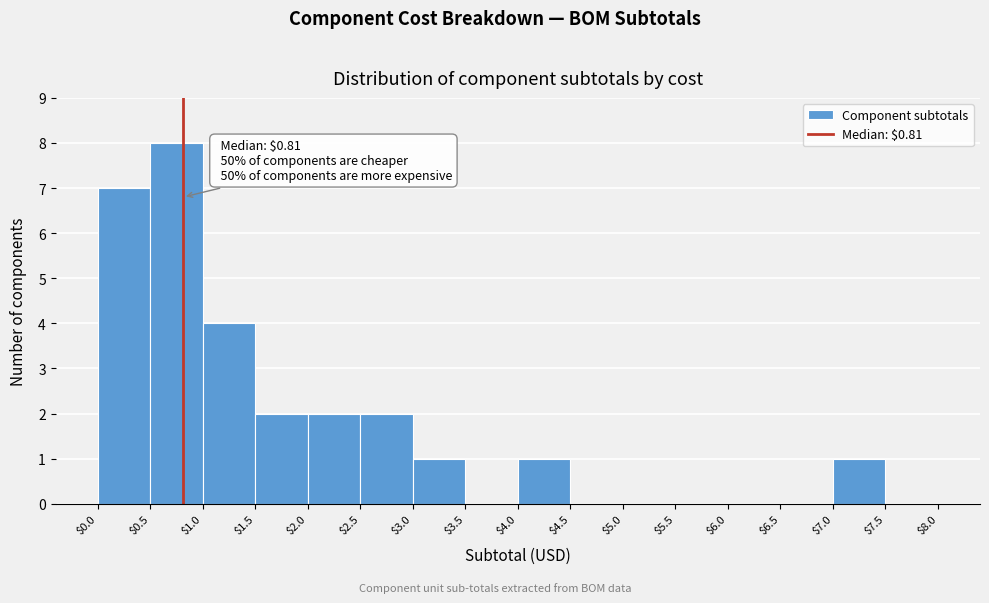

Which range on the x-axis has the tallest bar?

$0.5 to $1.0